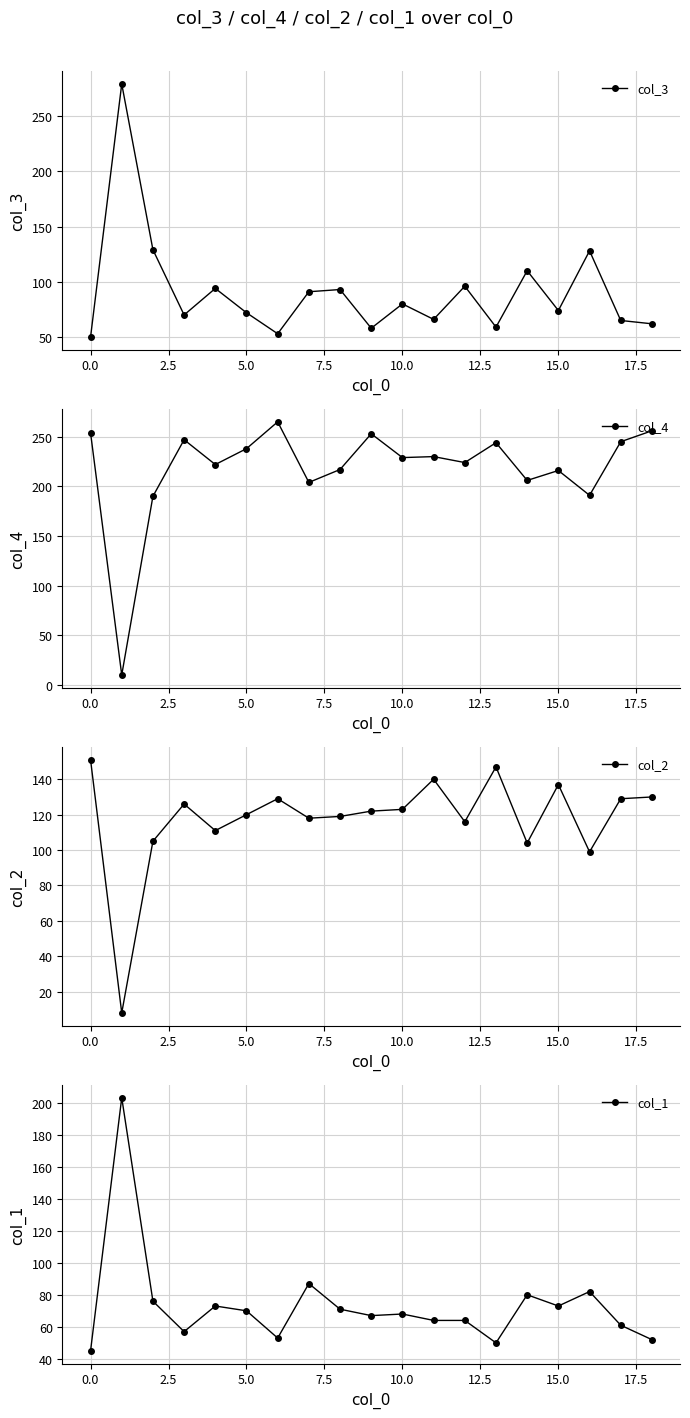

True or false: col_3 has a value of 74 at 15.0.

True